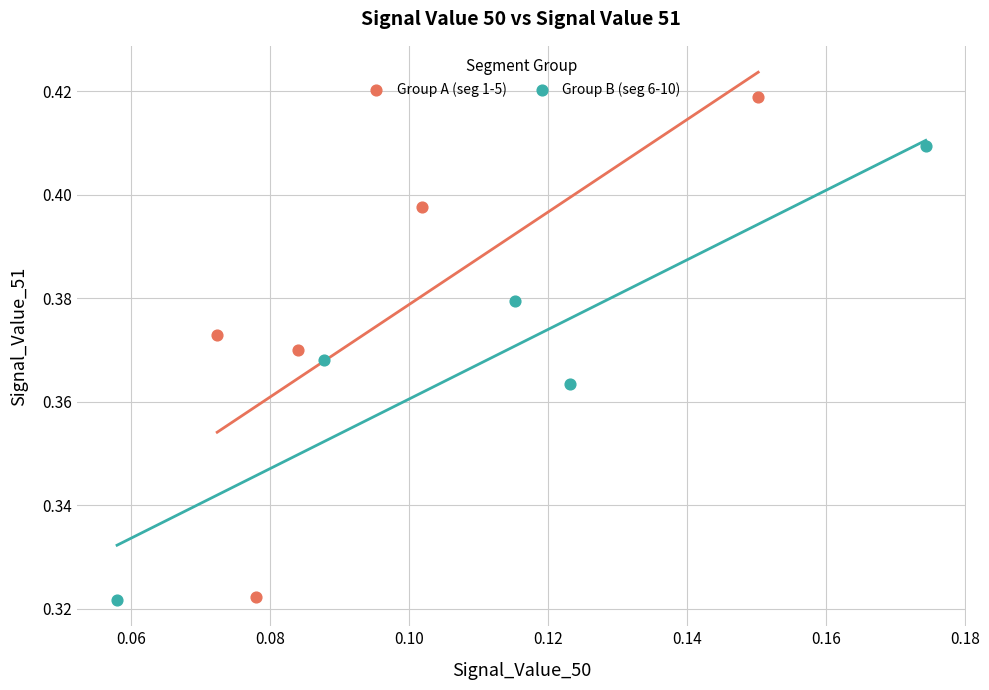

Which series has the widest spread of Y values?

Group A (seg 1-5)